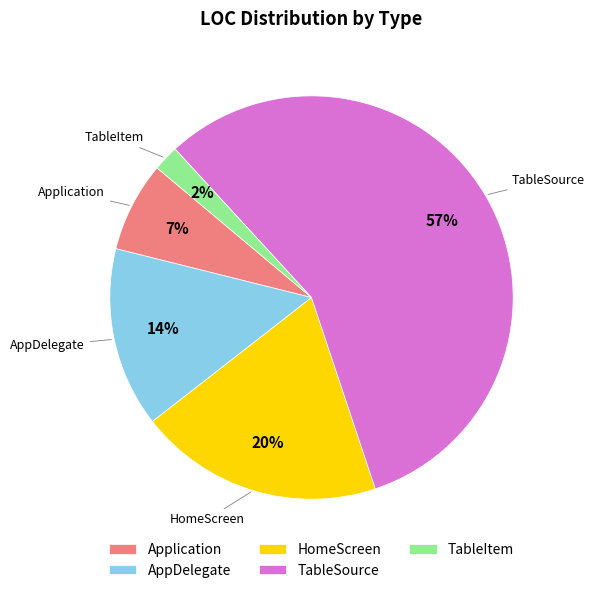

How many segments does this pie chart have?

5